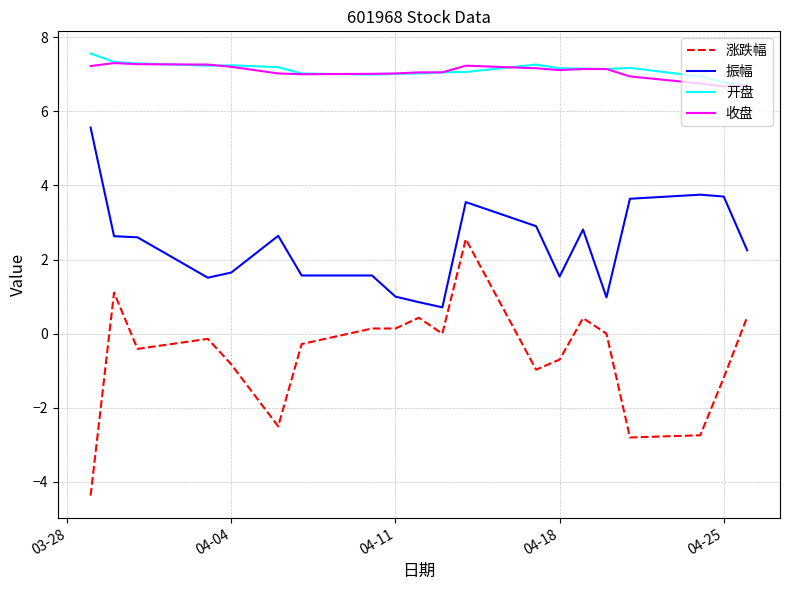

What is the sum of all 收盘 values?

141.2